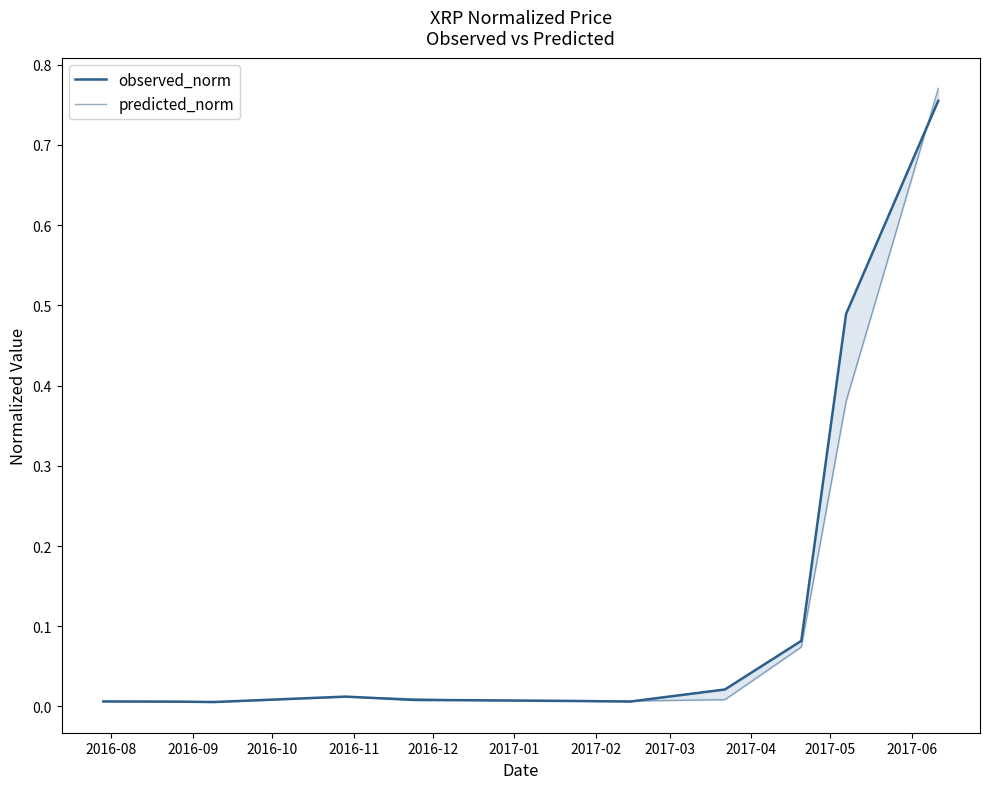

What position from the left is 2017-02?

7